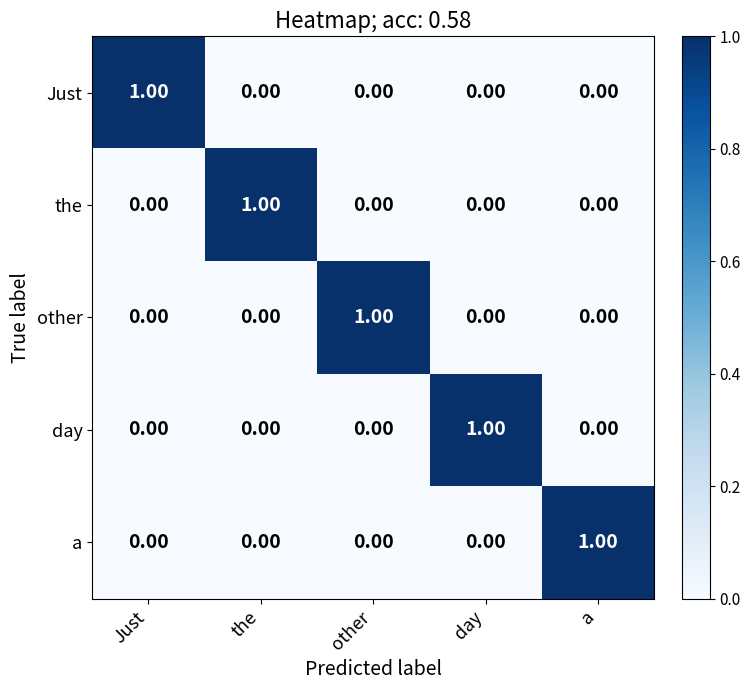

At how many categories does at least one series exceed 0?

5